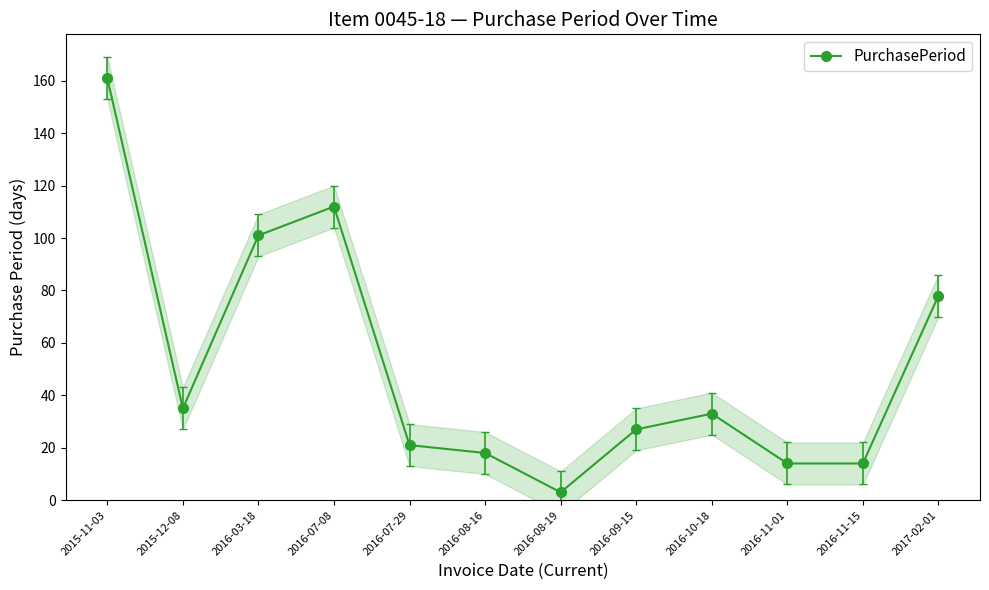

What is the label of the 11th point from the right?

2015-12-08